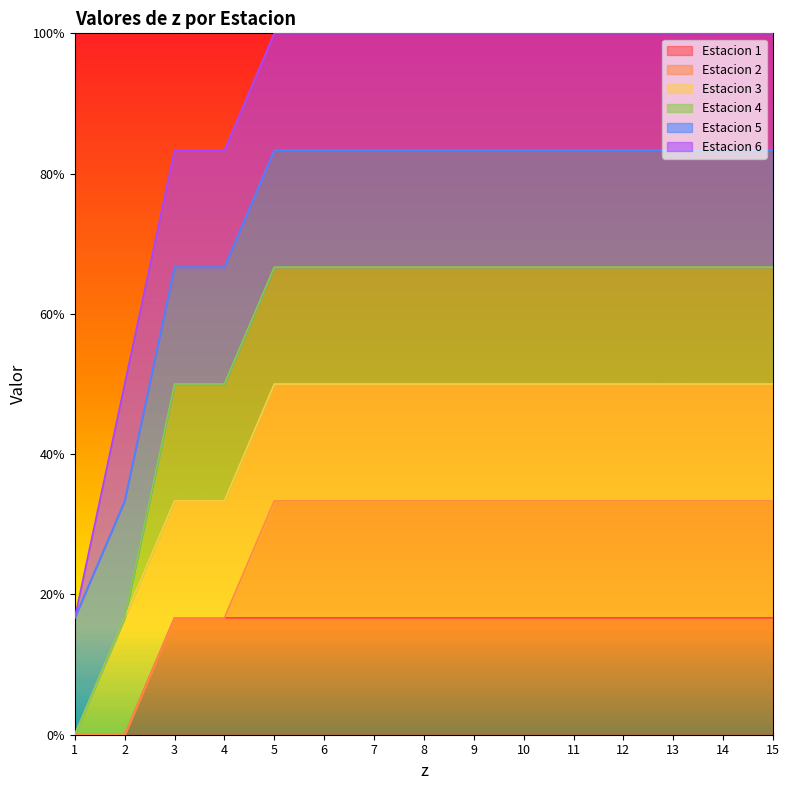

True or false: Estacion 3 and Estacion 5 intersect in this chart.

False